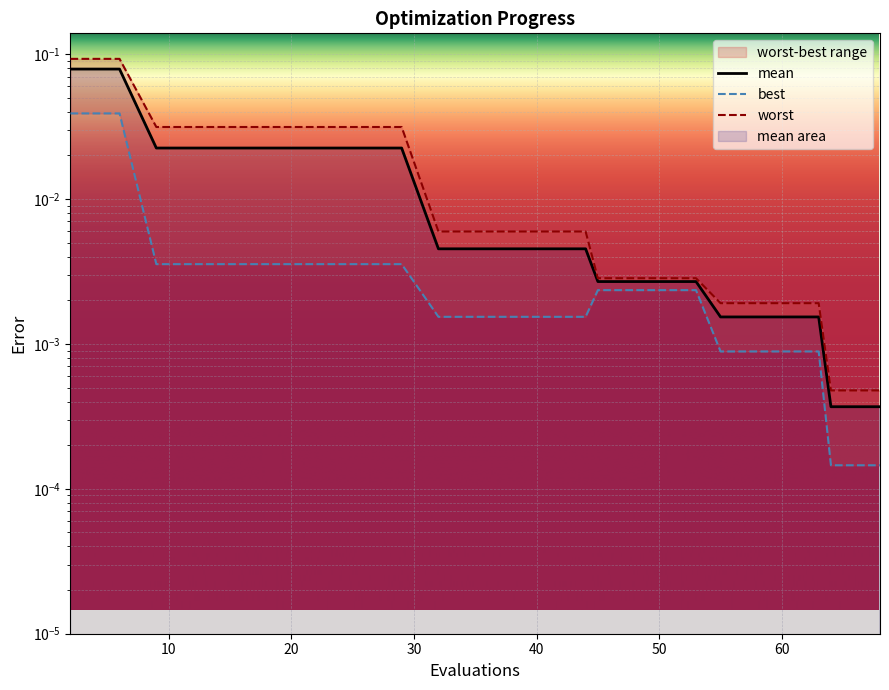

True or false: mean has a value of 0.0 at 8.

False